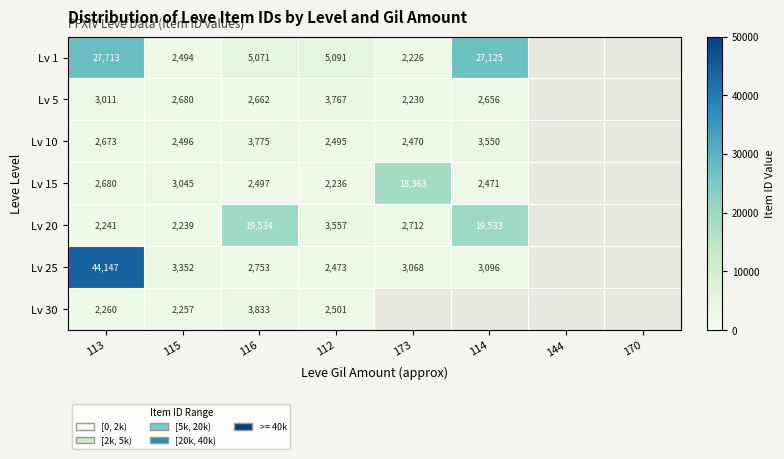

What is the sum of the Lv 25 values at 113 and 116?

46900